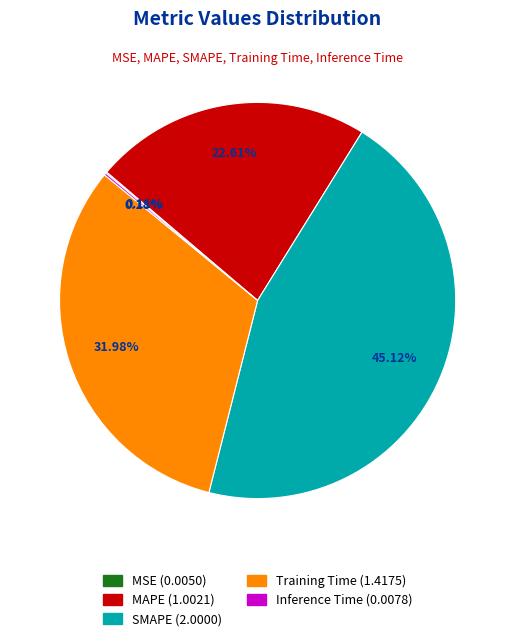

What is the largest slice in the pie chart?

SMAPE